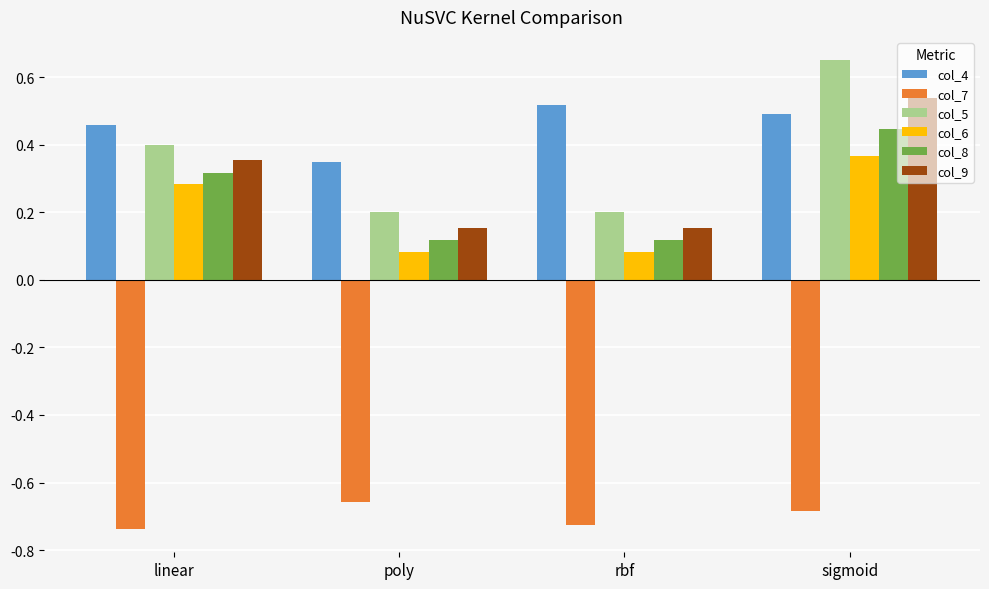

How many bars are there in each group?

6